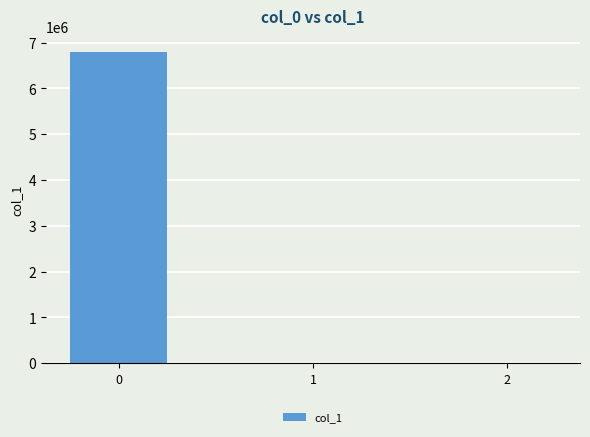

What is the average value?

2266779.7